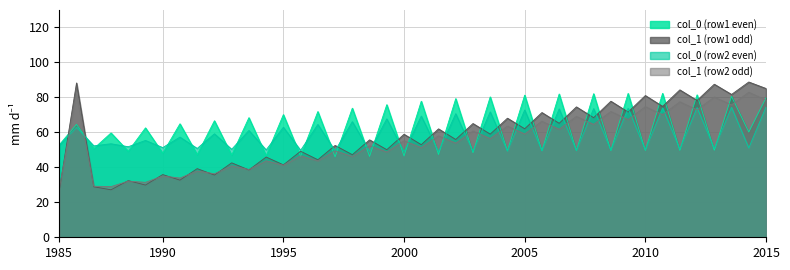

Which series has the widest spread of values?

col_1 (row1 odd)